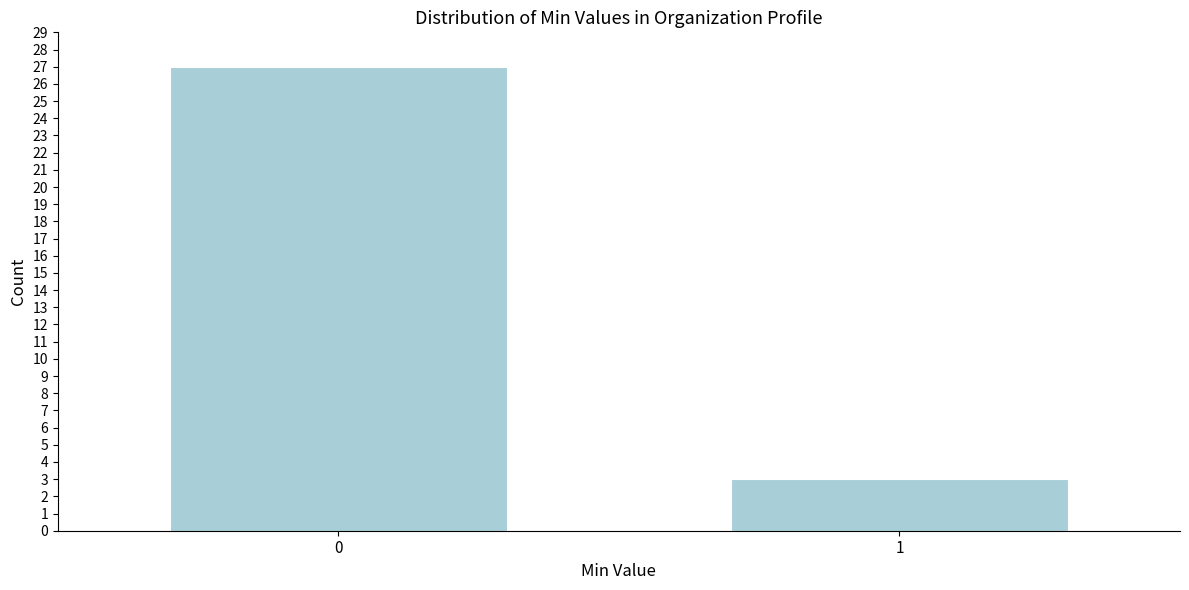

Reading left to right, list all the values displayed in this chart.

0=27	1=3